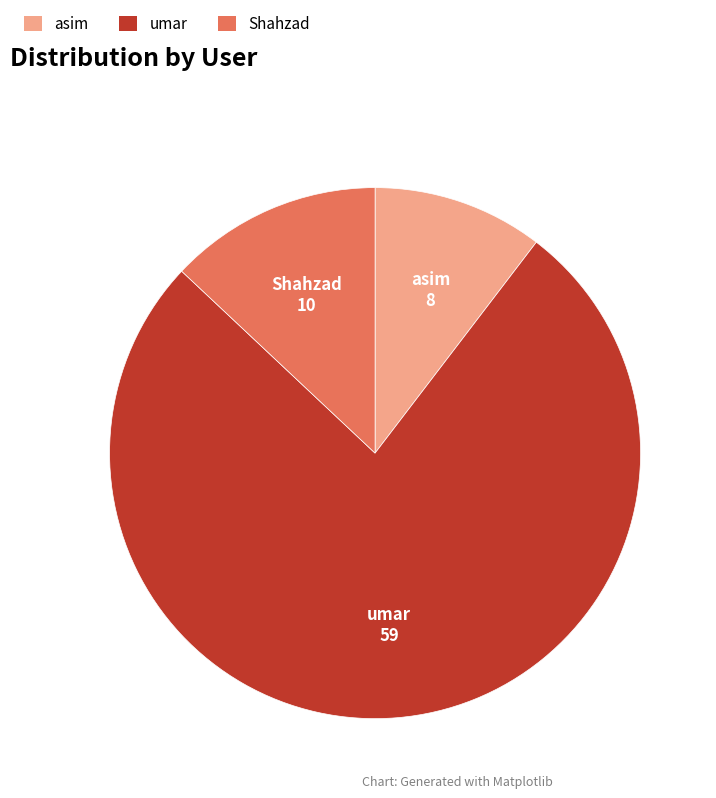

Do umar and asim together represent more than half of the pie?

Yes